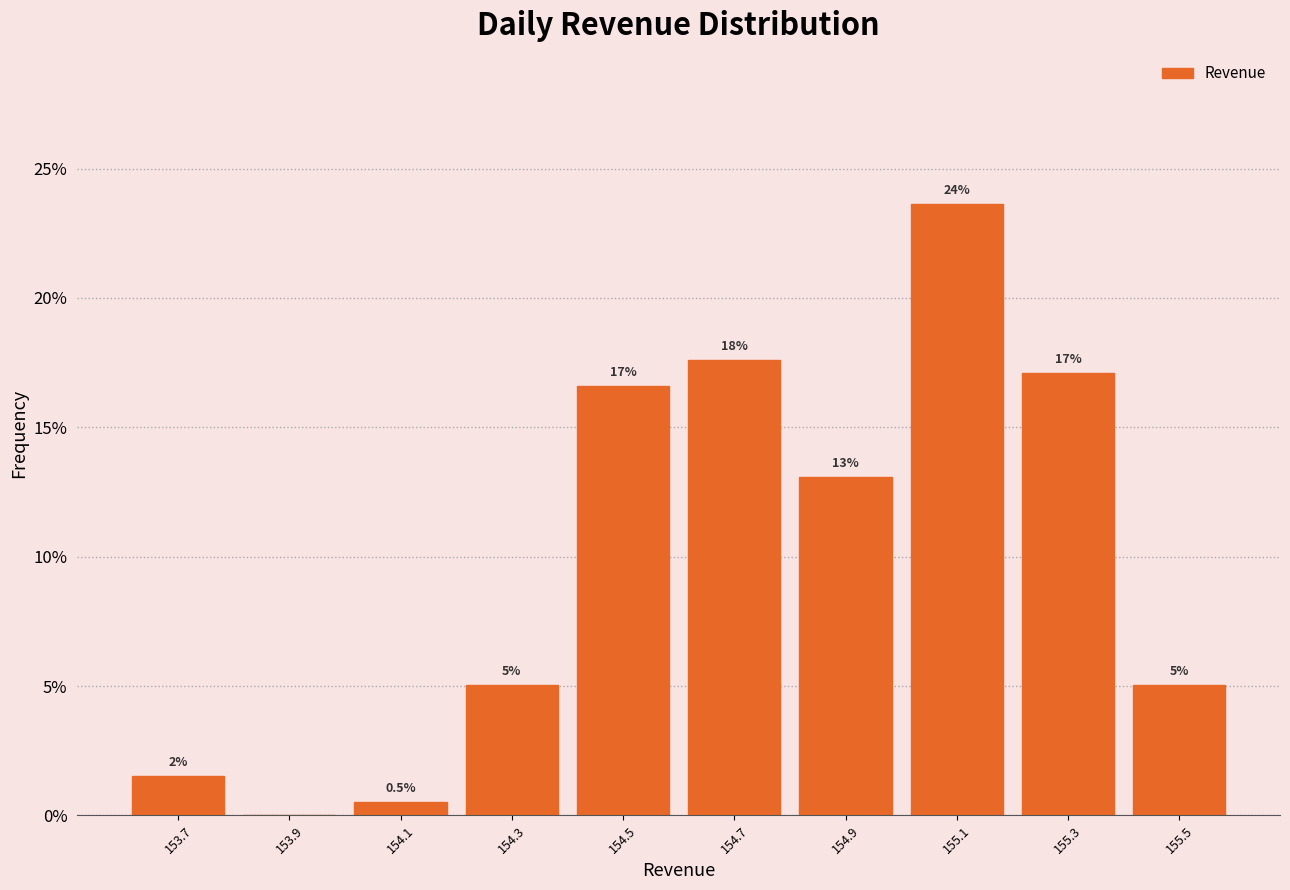

Over which range of the x-axis is the bar tallest?

155.0 to 155.2